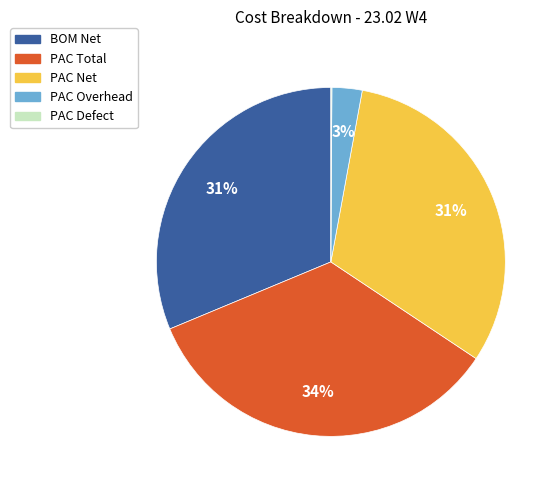

Which has a higher value, PAC Total or BOM Net?

PAC Total